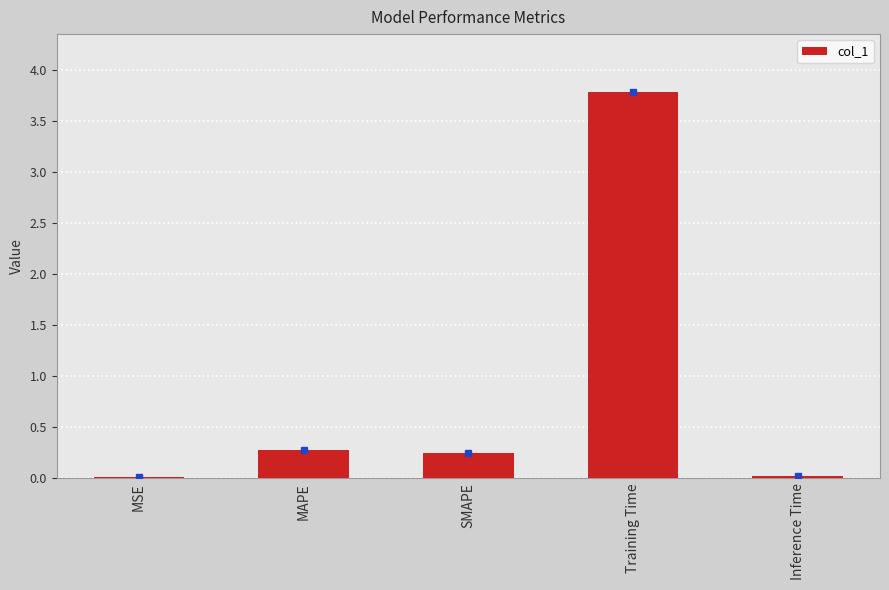

At which category does the chart reach its peak across all series?

Training Time